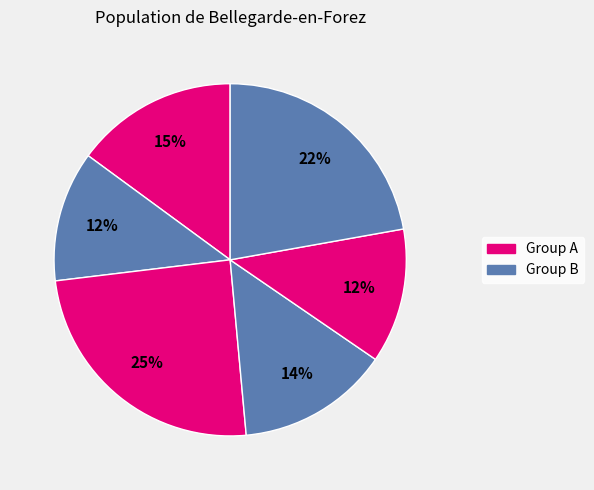

To the nearest percent, what is the average slice percentage?

17%